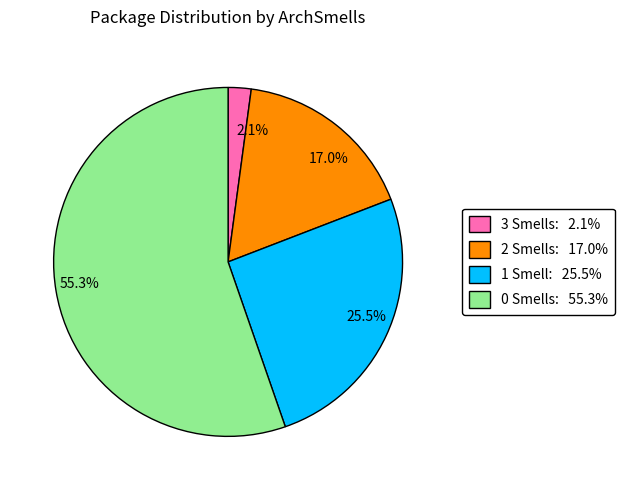

Is there any slice that represents more than half of the pie?

Yes